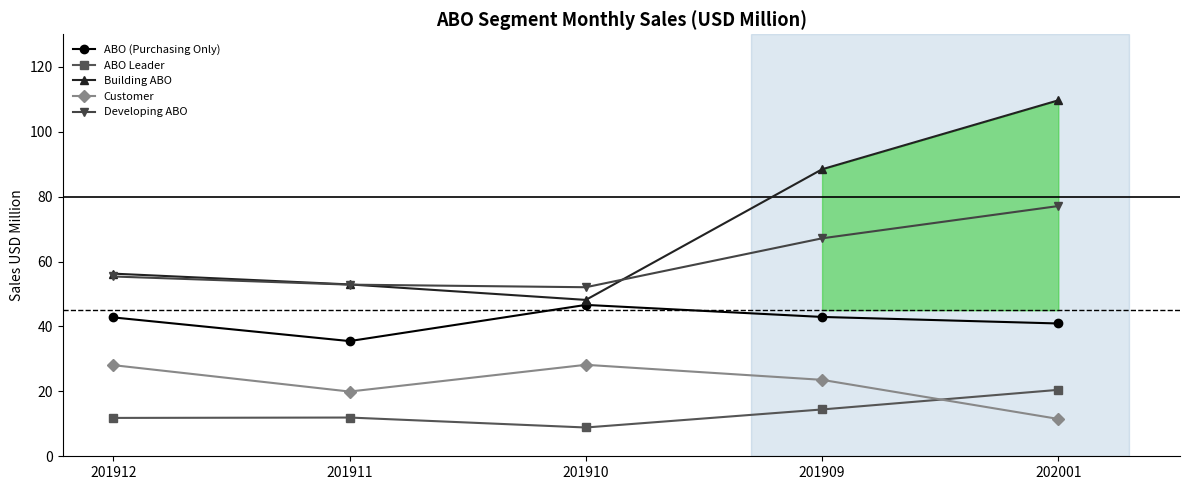

What is the total value across all series at 201909?

236.5